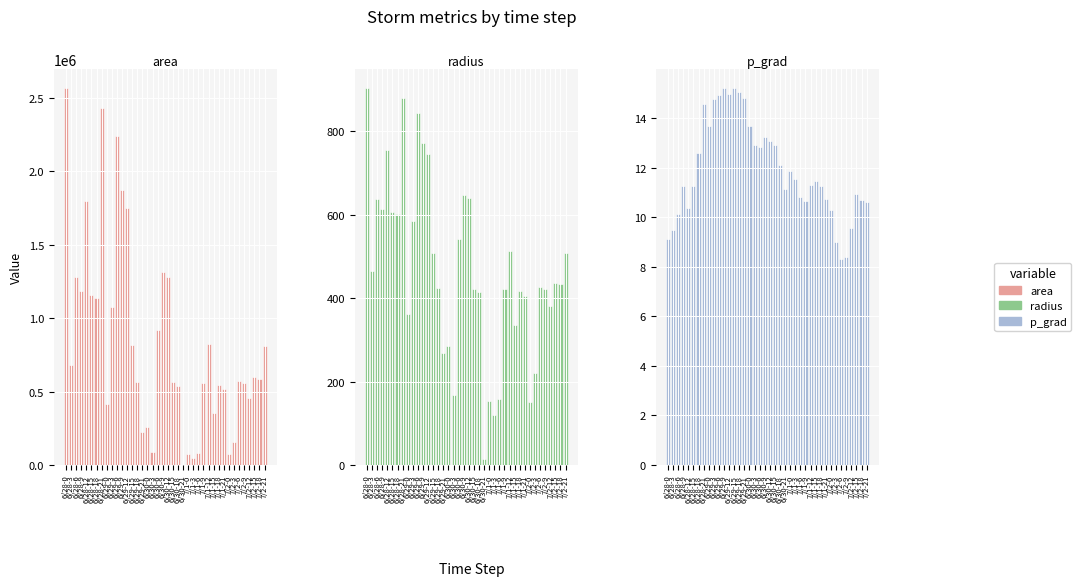

Reading right to left, extract all data points from this chart.

area: 7/2-21=808125.0	7/2-18=588125.0	7/2-15=595625.0	7/2-12=457500.0	7/2-9=556250.0	7/2-6=575000.0	7/2-3=154375.0	7/2-0=71875.0	7/1-21=515000.0	7/1-18=544375.0	7/1-15=355000.0	7/1-12=823750.0	7/1-9=560000.0	7/1-6=78750.0	7/1-3=45000.0	7/1-0=73750.0	6/30-21=625.0	6/30-18=539375.0	6/30-15=561875.0	6/30-12=1281875.0	6/30-9=1315000.0	6/30-6=918750.0	6/30-3=88125.0	6/30-0=256250.0	6/29-21=226250.0	6/29-18=564375.0	6/29-15=814375.0	6/29-12=1750000.0	6/29-9=1875000.0	6/29-6=2241250.0	6/29-3=1076250.0	6/29-0=411875.0	6/28-21=2431250.0	6/28-18=1138750.0	6/28-15=1153750.0	6/28-12=1793750.0	6/28-9=1182500.0	6/28-6=1276875.0	6/28-3=678750.0	6/28-0=2566875.0
radius: 7/2-21=507.2	7/2-18=432.7	7/2-15=435.4	7/2-12=381.6	7/2-9=420.8	7/2-6=427.8	7/2-3=221.7	7/2-0=151.3	7/1-21=404.9	7/1-18=416.3	7/1-15=336.2	7/1-12=512.1	7/1-9=422.2	7/1-6=158.3	7/1-3=119.7	7/1-0=153.2	6/30-21=14.1	6/30-18=414.4	6/30-15=422.9	6/30-12=638.8	6/30-9=647.0	6/30-6=540.8	6/30-3=167.5	6/30-0=285.6	6/29-21=268.4	6/29-18=423.8	6/29-15=509.1	6/29-12=746.4	6/29-9=772.5	6/29-6=844.6	6/29-3=585.3	6/29-0=362.1	6/28-21=879.7	6/28-18=602.1	6/28-15=606.0	6/28-12=755.6	6/28-9=613.5	6/28-6=637.5	6/28-3=464.8	6/28-0=903.9
p_grad: 7/2-21=10.6	7/2-18=10.7	7/2-15=10.9	7/2-12=9.6	7/2-9=8.4	7/2-6=8.3	7/2-3=9.0	7/2-0=10.3	7/1-21=10.7	7/1-18=11.3	7/1-15=11.5	7/1-12=11.3	7/1-9=10.7	7/1-6=10.8	7/1-3=11.6	7/1-0=11.9	6/30-21=11.2	6/30-18=12.1	6/30-15=12.9	6/30-12=13.1	6/30-9=13.3	6/30-6=12.9	6/30-3=12.9	6/30-0=13.7	6/29-21=14.8	6/29-18=15.1	6/29-15=15.2	6/29-12=15.0	6/29-9=15.2	6/29-6=14.9	6/29-3=14.8	6/29-0=13.7	6/28-21=14.6	6/28-18=12.6	6/28-15=11.3	6/28-12=10.4	6/28-9=11.3	6/28-6=10.1	6/28-3=9.5	6/28-0=9.1